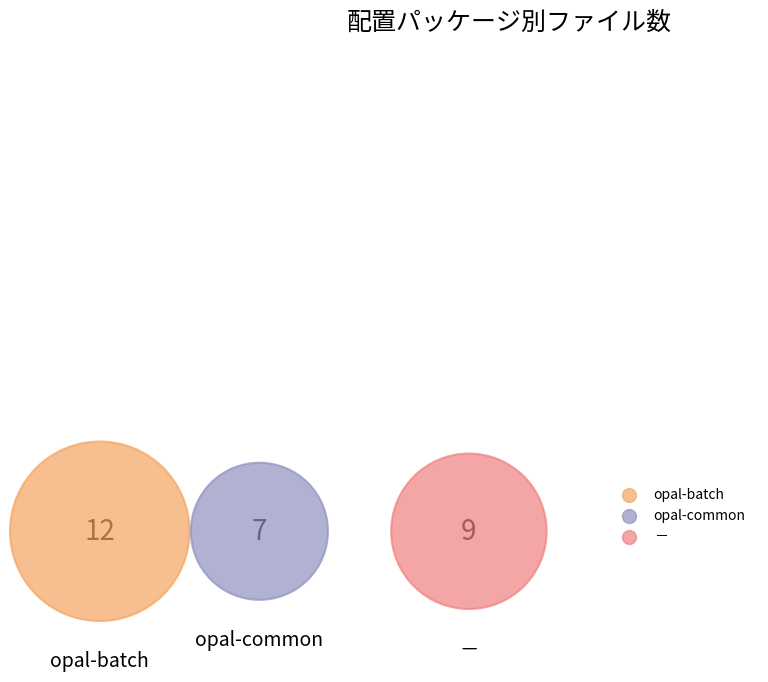

Rank the categories by value from highest to lowest.

opal-batch, －, opal-common